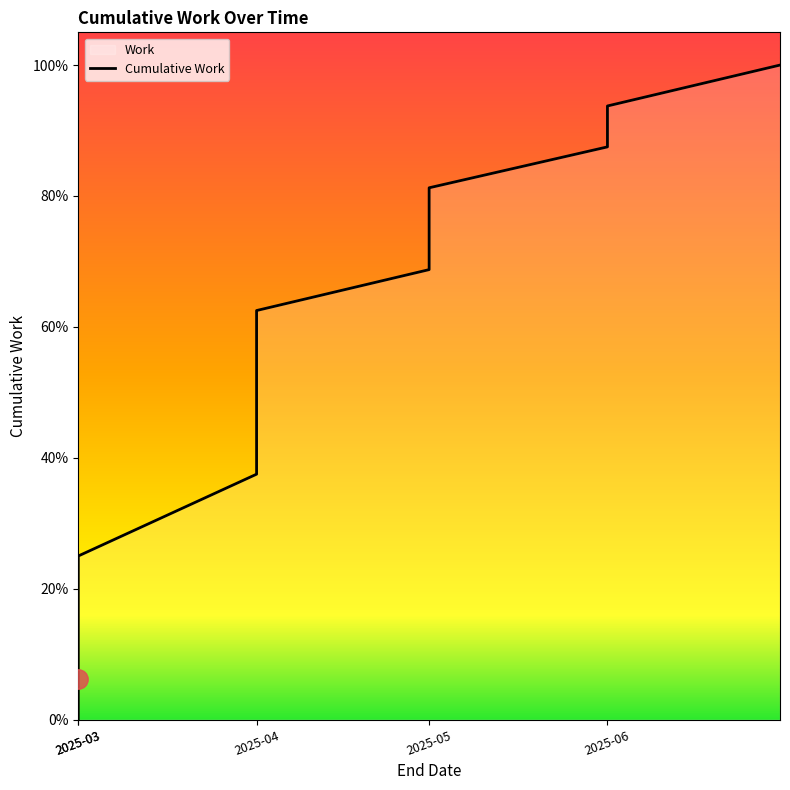

Which has a higher value, 2025-04 or 2025-06?

2025-06